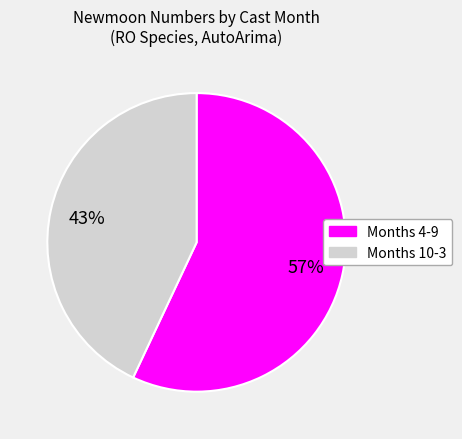

How many slices are in this pie chart?

2